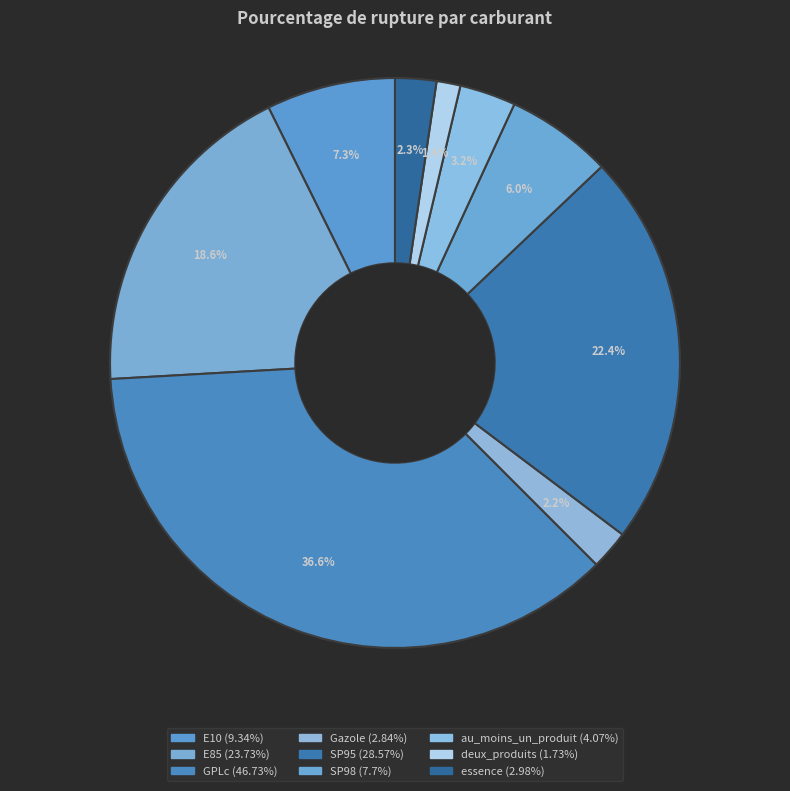

Approximately how many times larger is the value at deux_produits compared to E85?

0.1